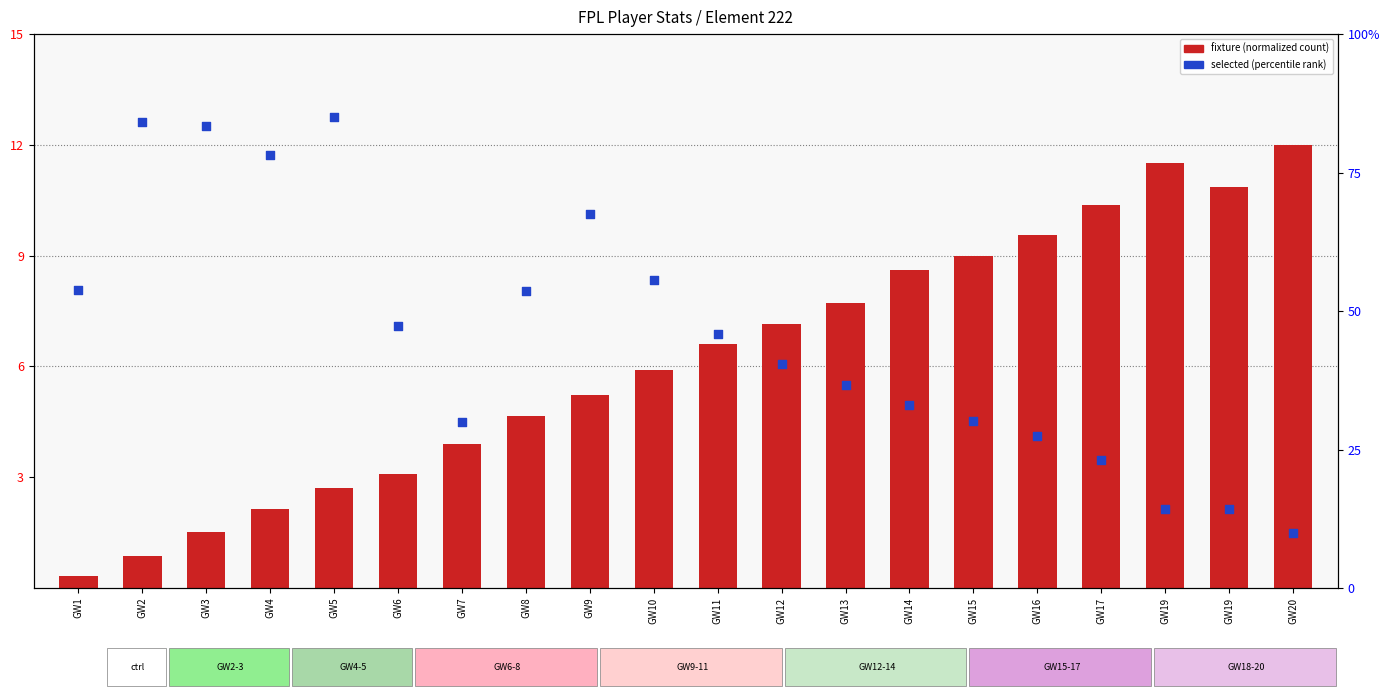

Which series contains the lowest Y value?

fixture (normalized)